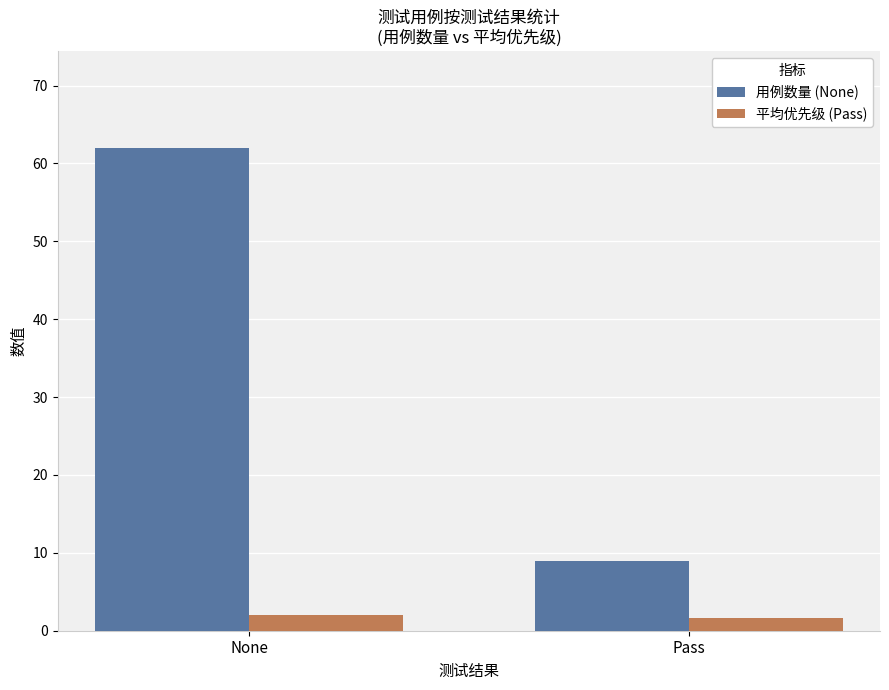

What is the smallest value displayed?

1.7